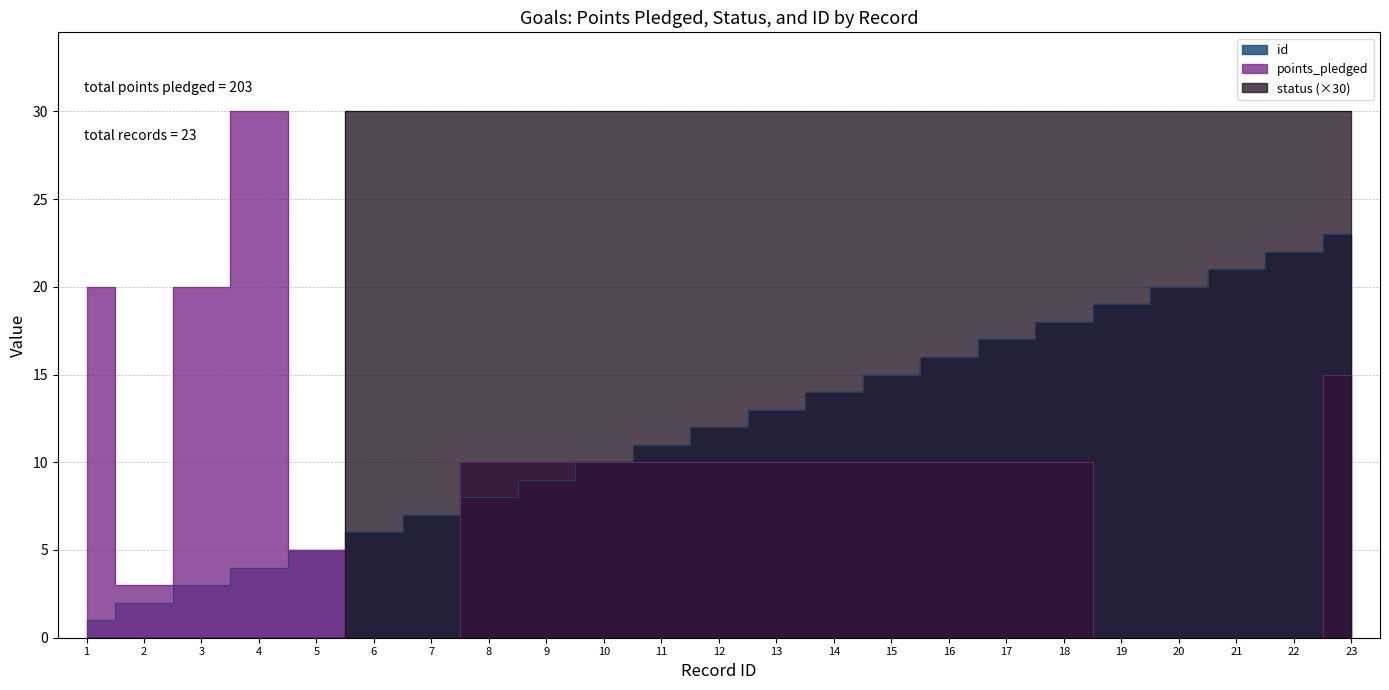

What is the value of the id point at the 5th from the left?

5